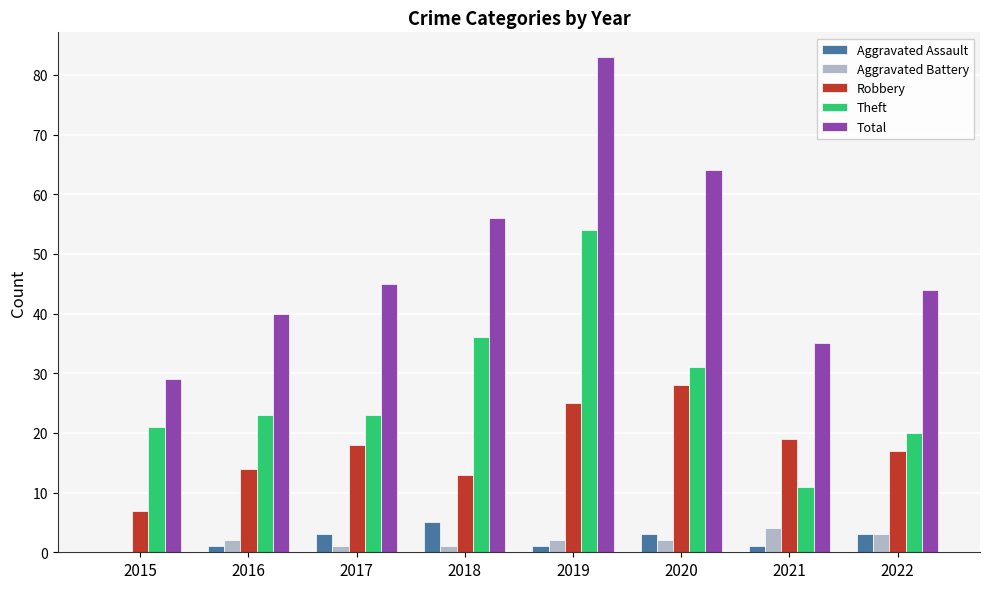

Reading left to right, transcribe all the data shown in this chart.

Aggravated Assault: 0	1	3	5	1	3	1	3
Aggravated Battery: 0	2	1	1	2	2	4	3
Robbery: 7	14	18	13	25	28	19	17
Theft: 21	23	23	36	54	31	11	20
Total: 29	40	45	56	83	64	35	44